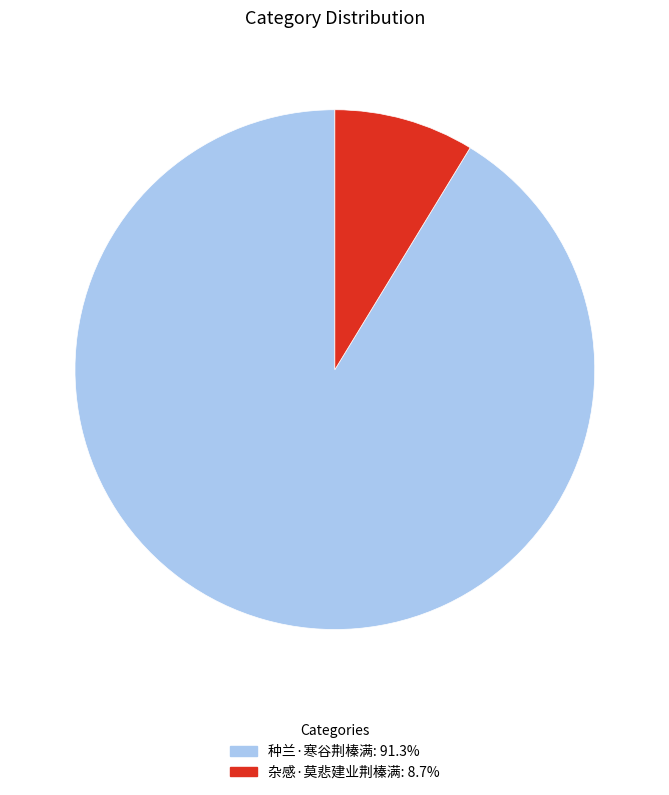

Do 种兰·寒谷荆榛满 and 杂感·莫悲建业荆榛满 together represent more than half of the pie?

Yes